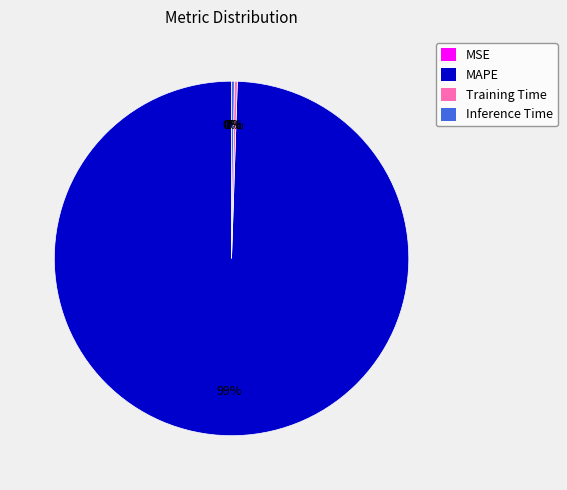

To the nearest percent, what is the average slice percentage?

25%